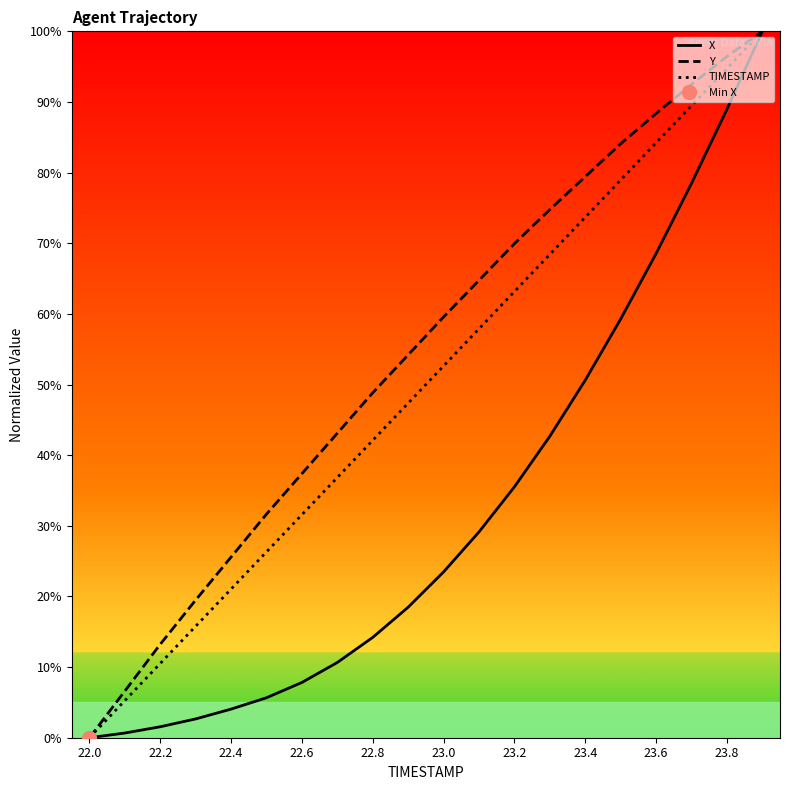

True or false: X and Y cross at least once.

False